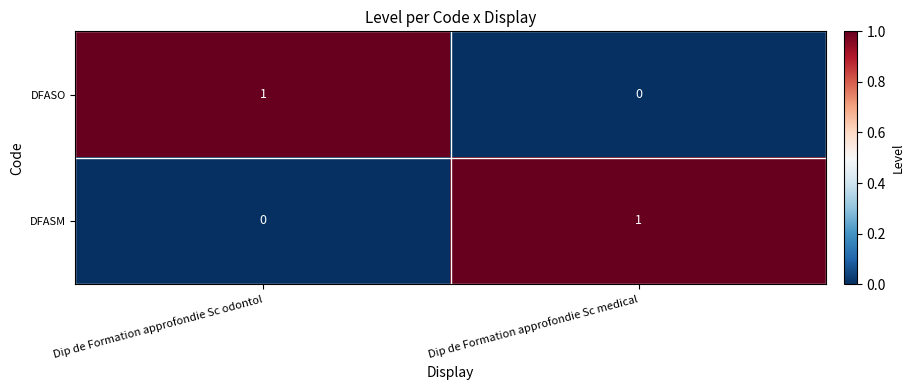

Which category has the highest value in the DFASO series?

Dip de Formation approfondie Sc odontol